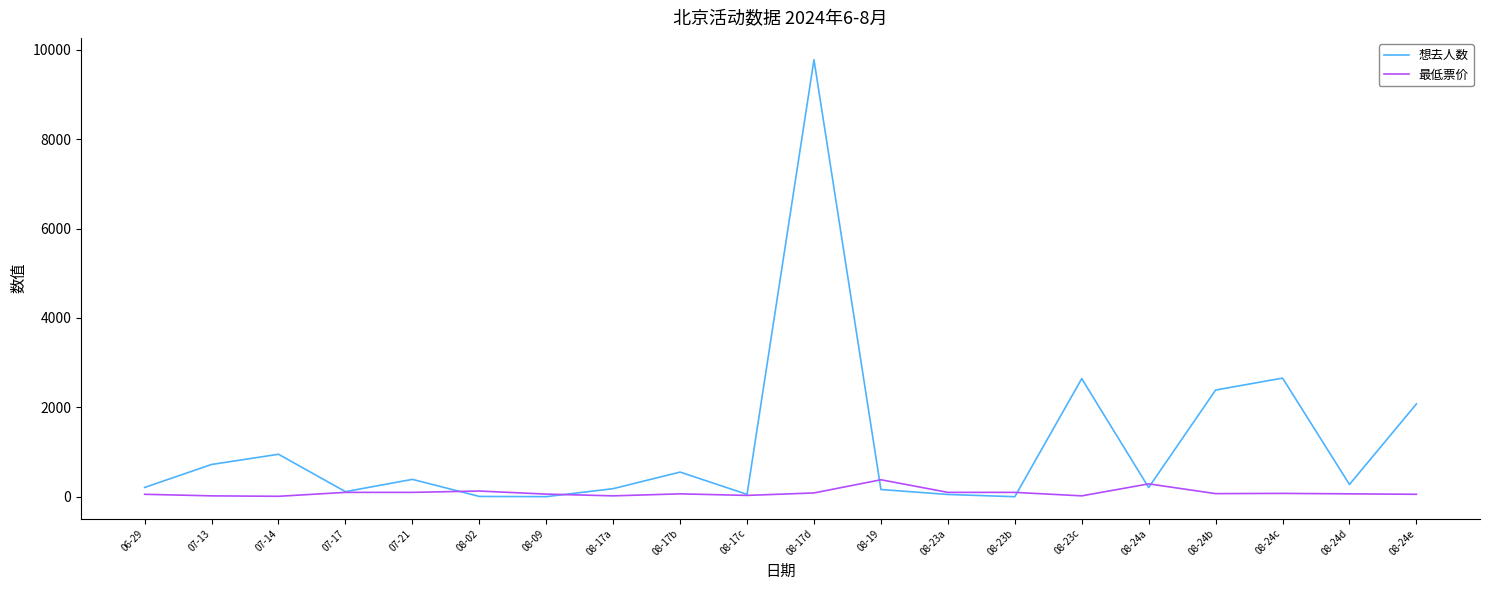

Which label corresponds to the largest value in the chart?

08-17d